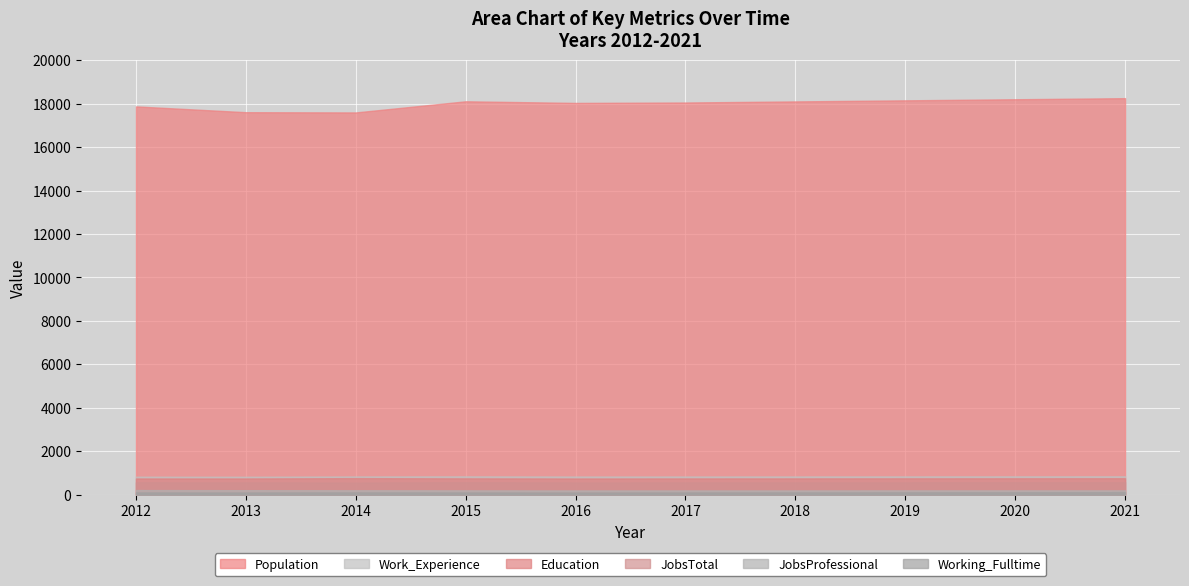

True or false: Population and Work_Experience cross at least once.

False